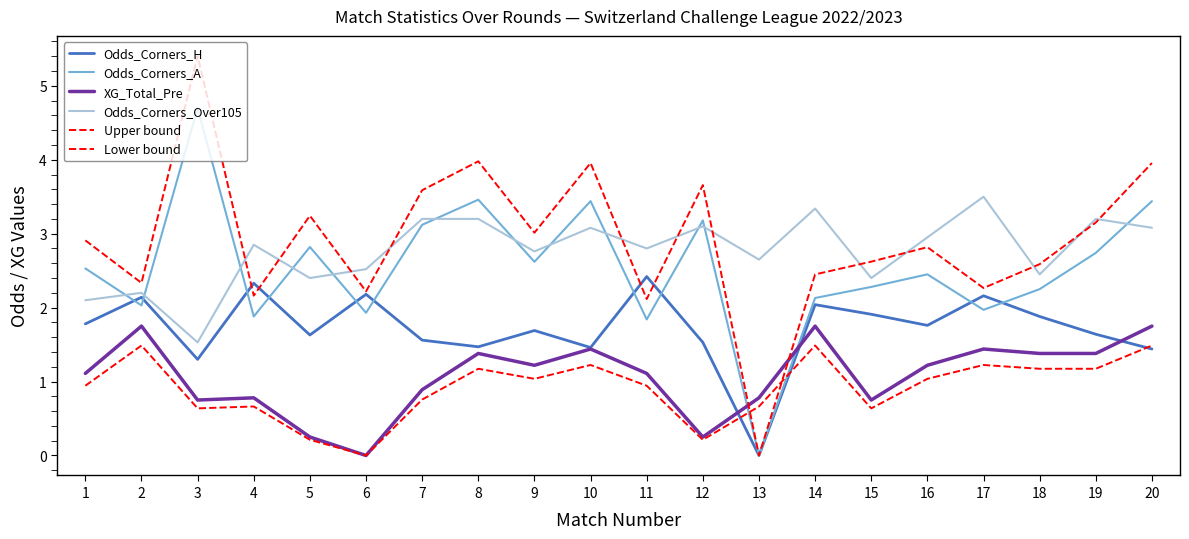

After their last crossing, which series has the higher values: Upper bound or XG_Total_Pre?

Upper bound